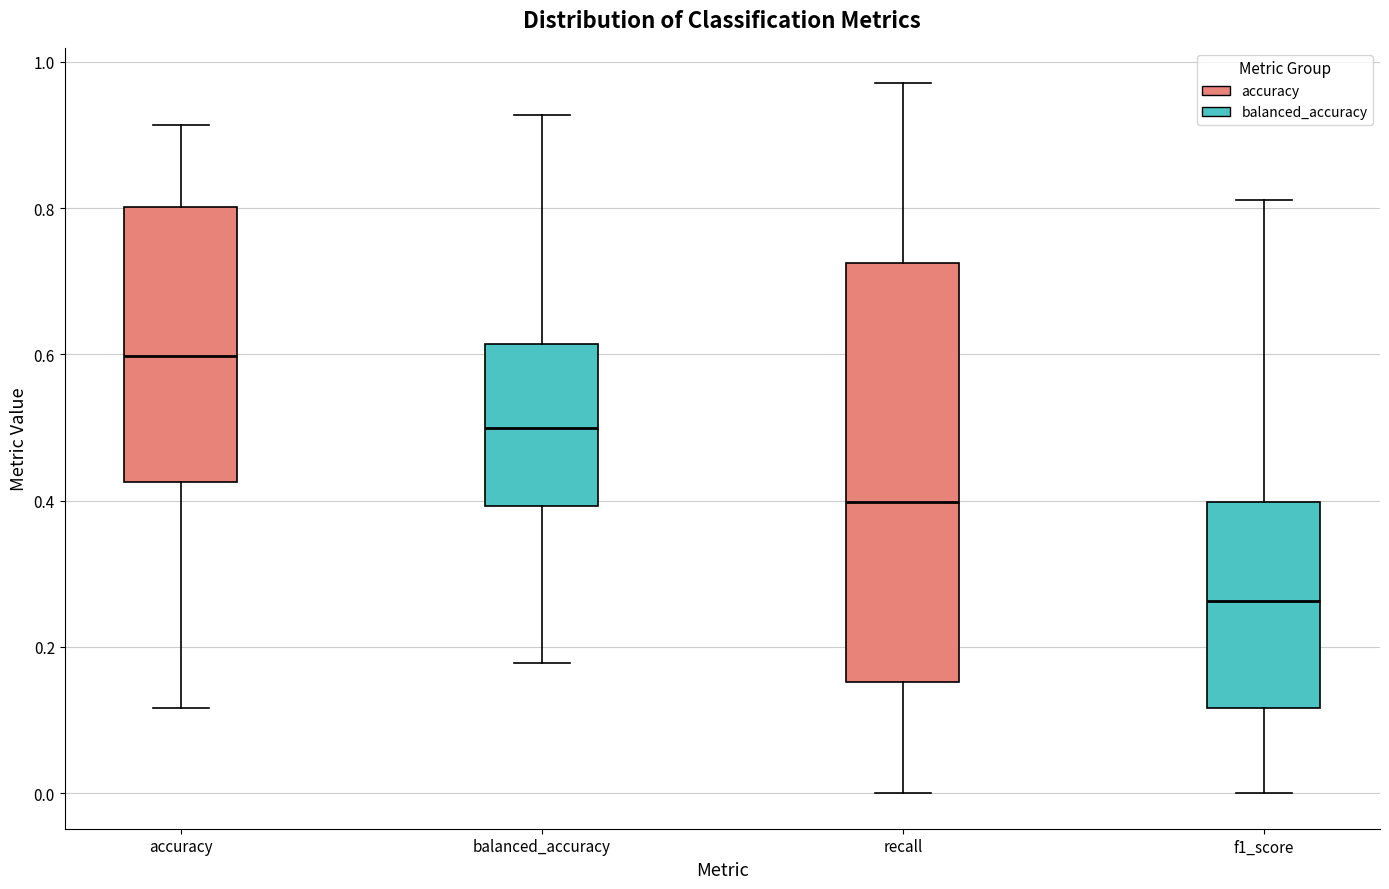

Which box is the tallest, from its lower edge to its upper edge?

recall